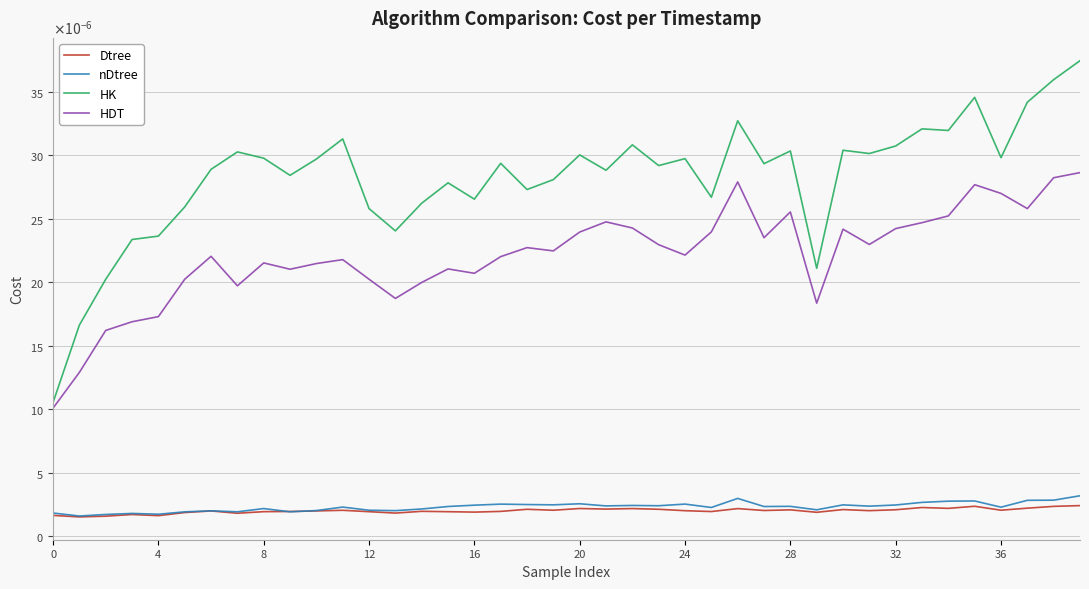

What is the label of the 10th point from the right?

30